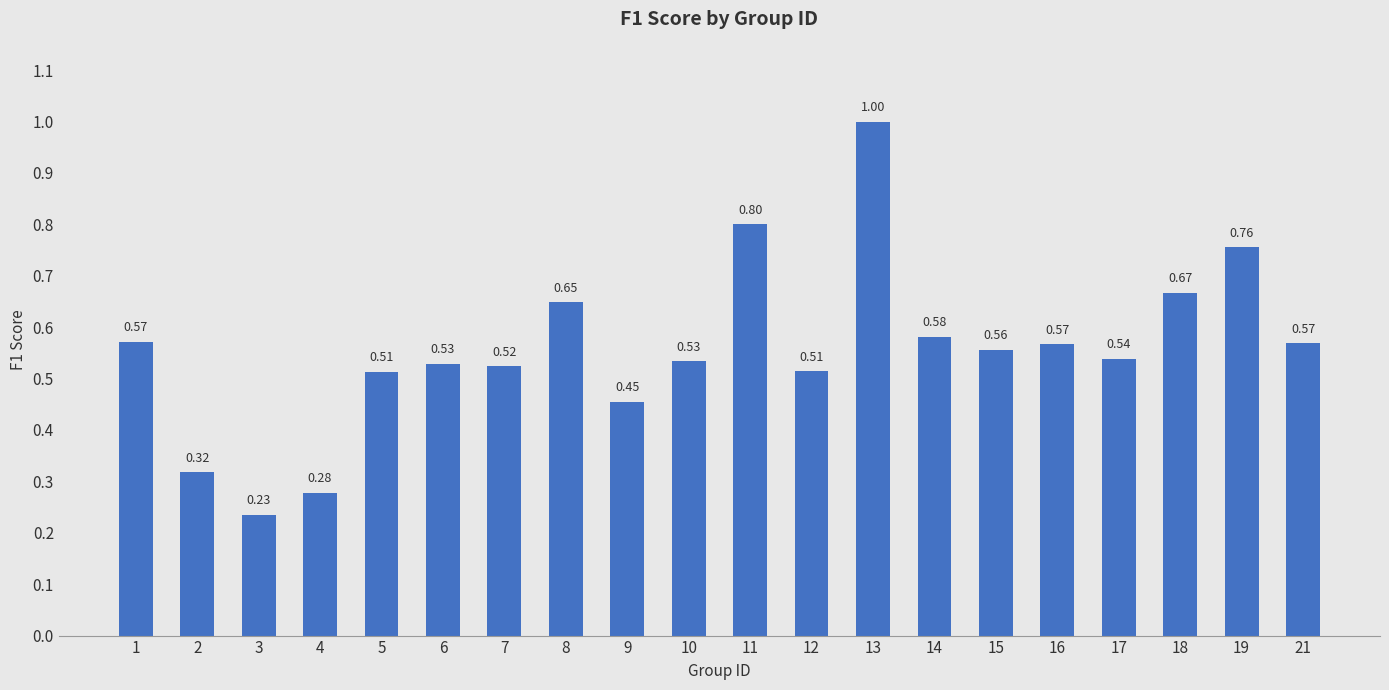

What is the sum of the values at 15 and 19?

1.3